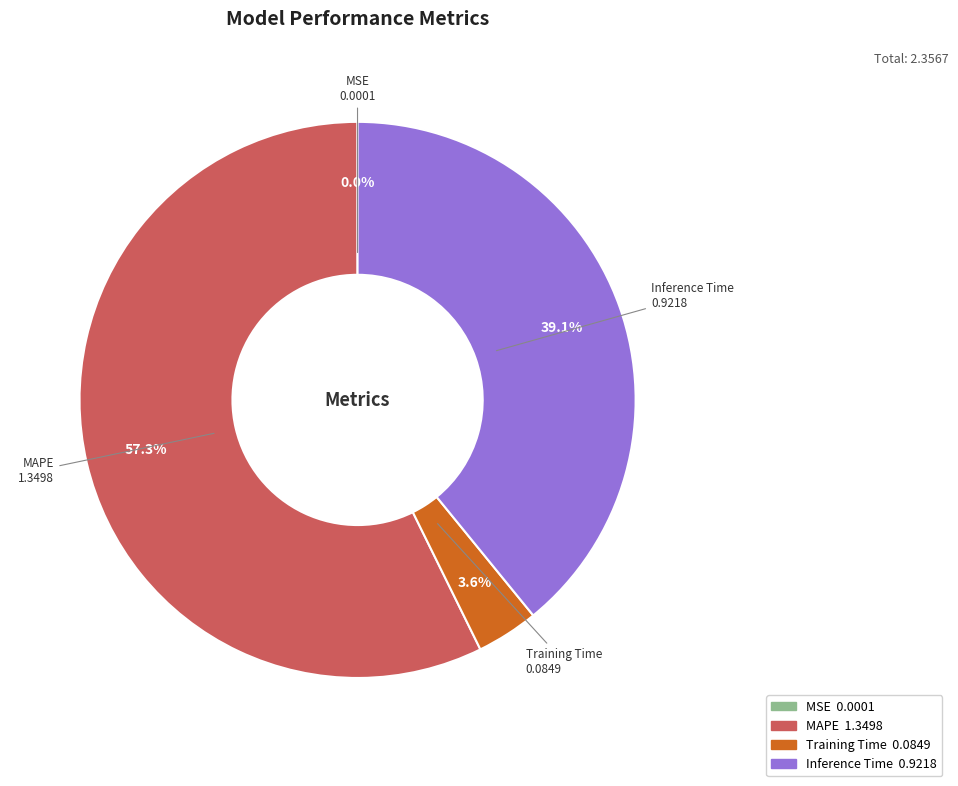

What percentage is NOT represented by Training Time?

96.4%